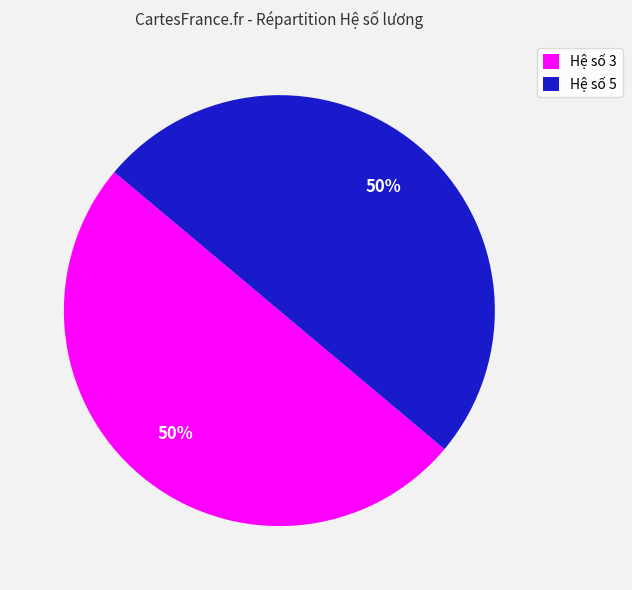

The Hệ số 5 slice represents 50% of the pie. True or false?

True